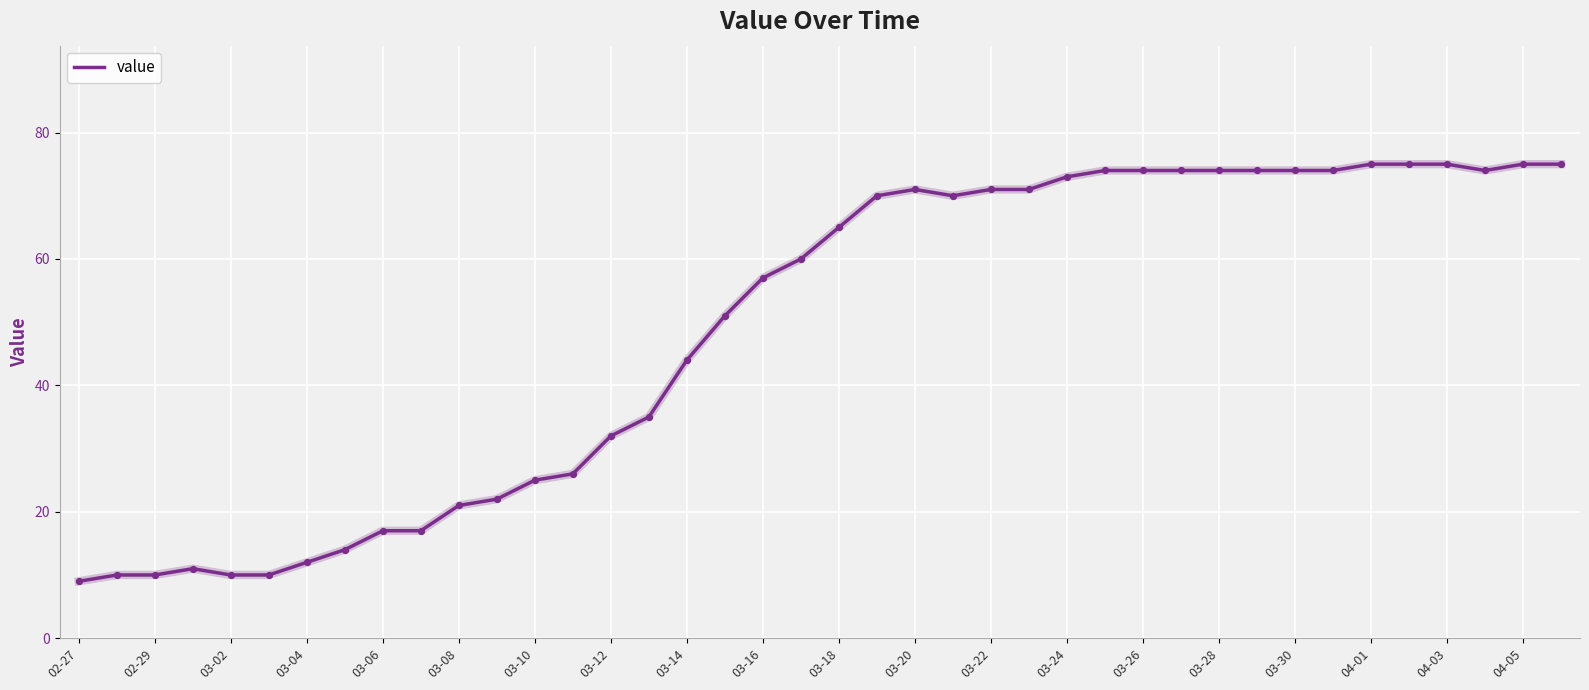

What is the smallest value displayed?

9